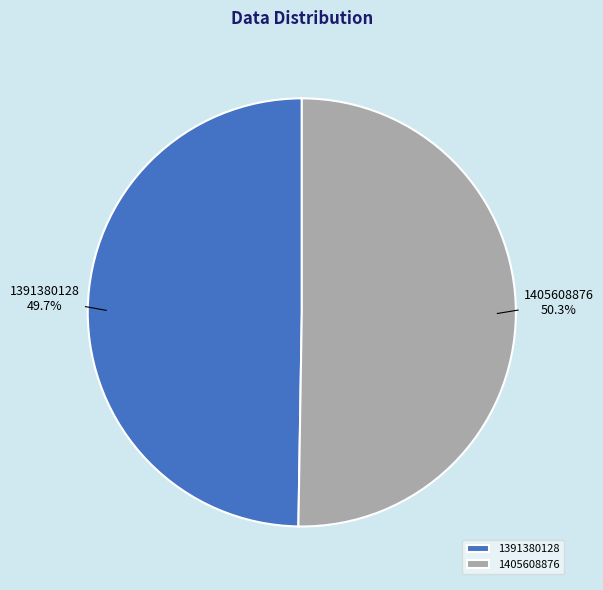

How many slices are in this pie chart?

2